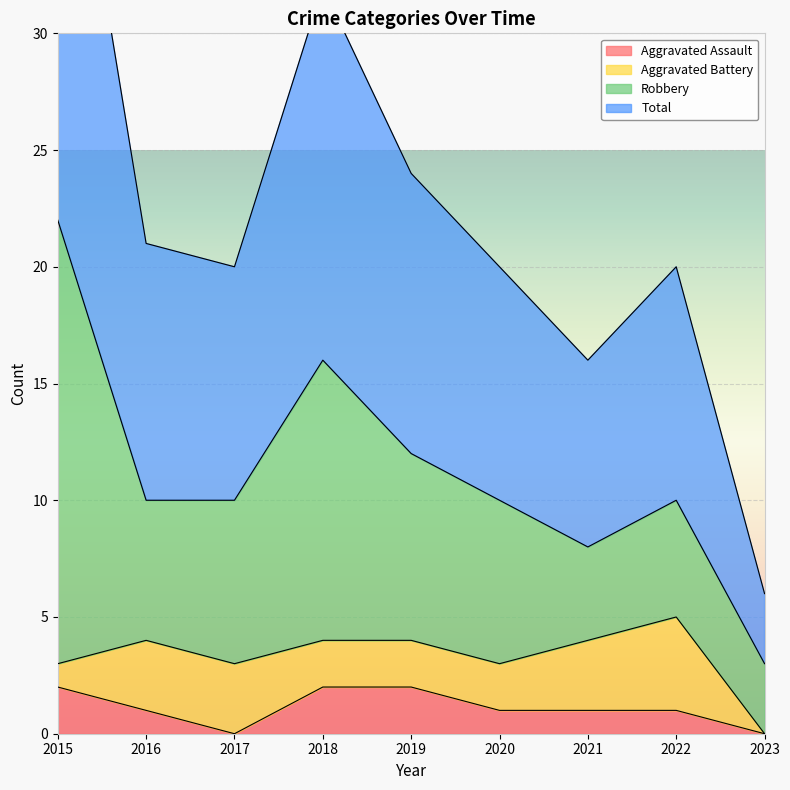

The Aggravated Assault series shows 1 at 2022. True or false?

True